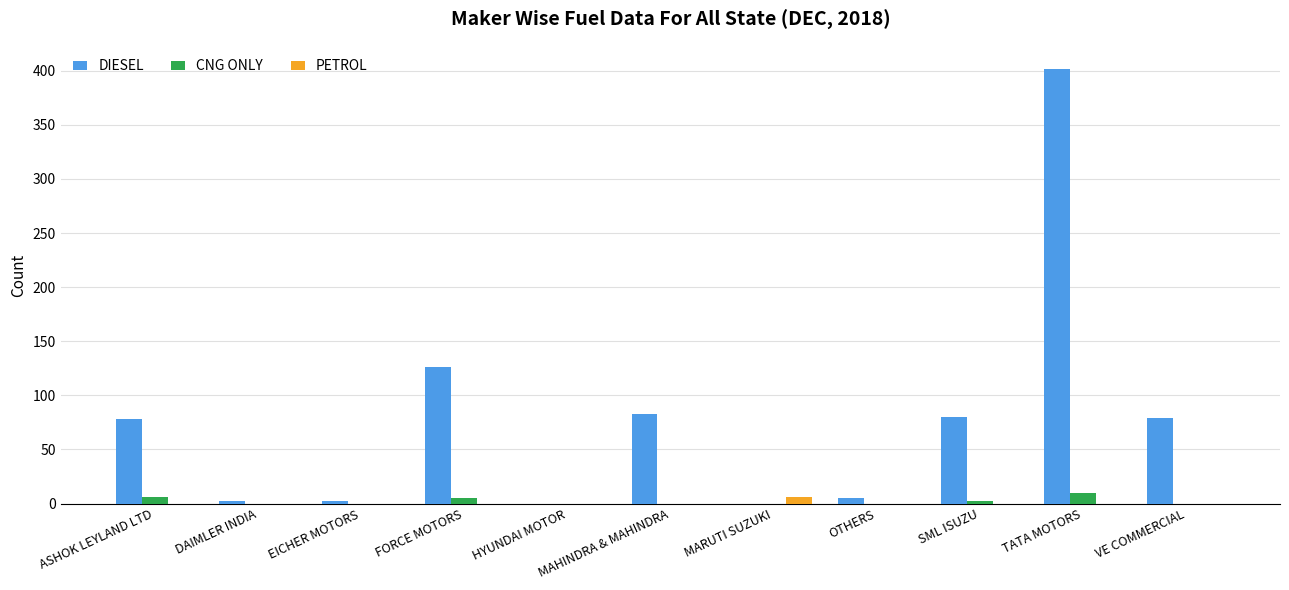

Are the bars horizontal?

No